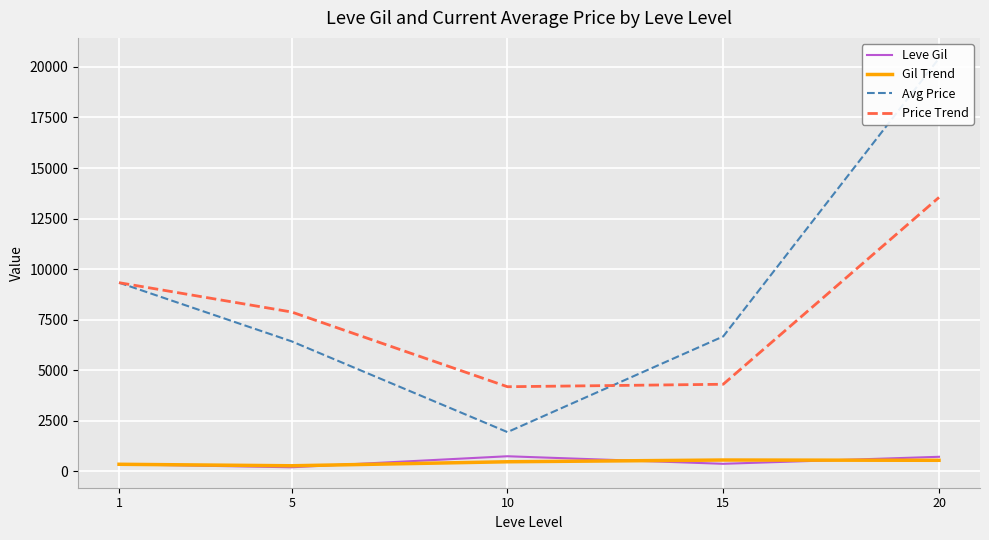

Which series has the widest spread of values?

Avg Price